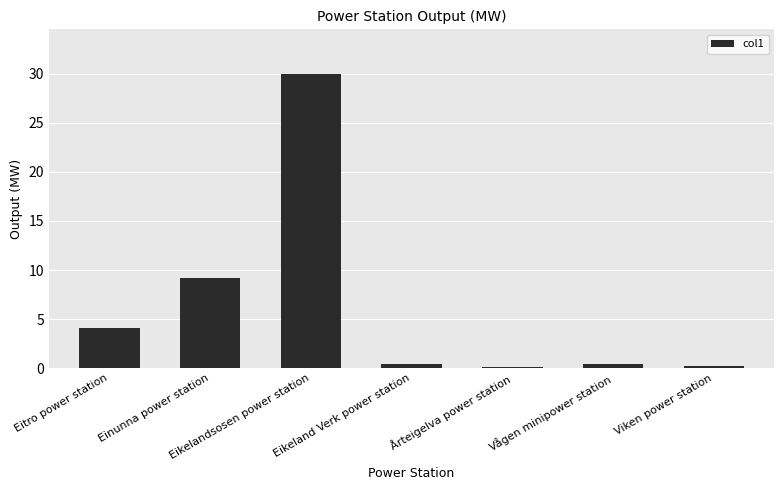

Is it true that the value at Eitro power station is 4.1?

True